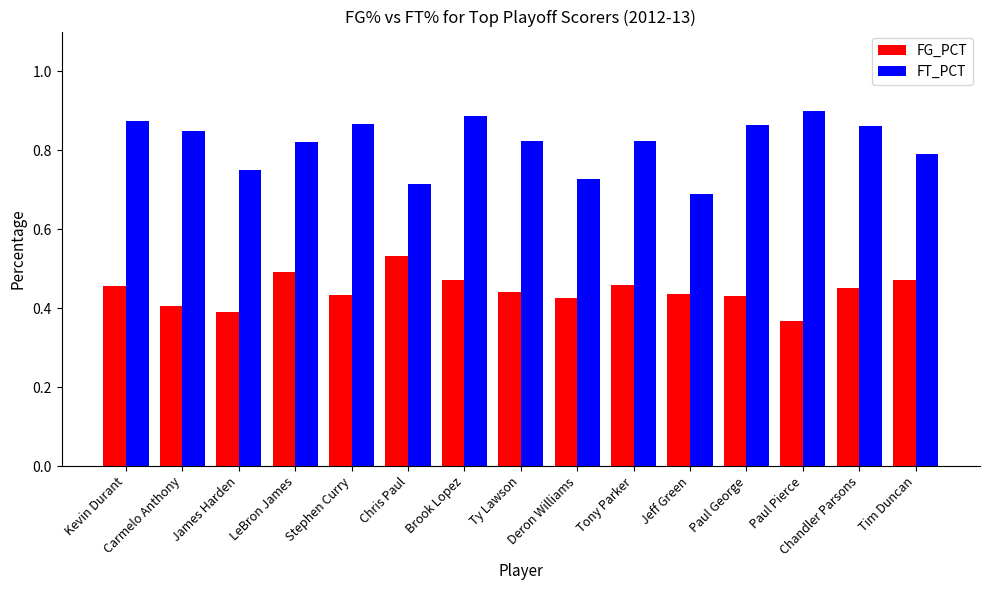

Which series has the widest spread of values?

FT_PCT